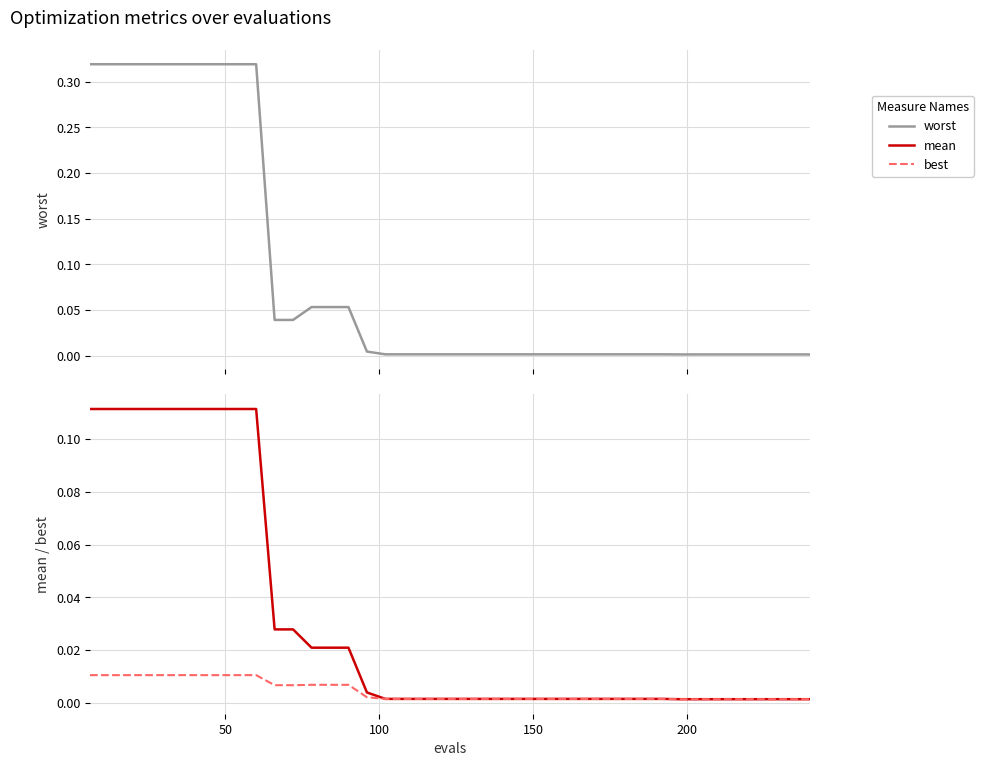

What is the difference between the maximum and second lowest values in the mean series?

0.1